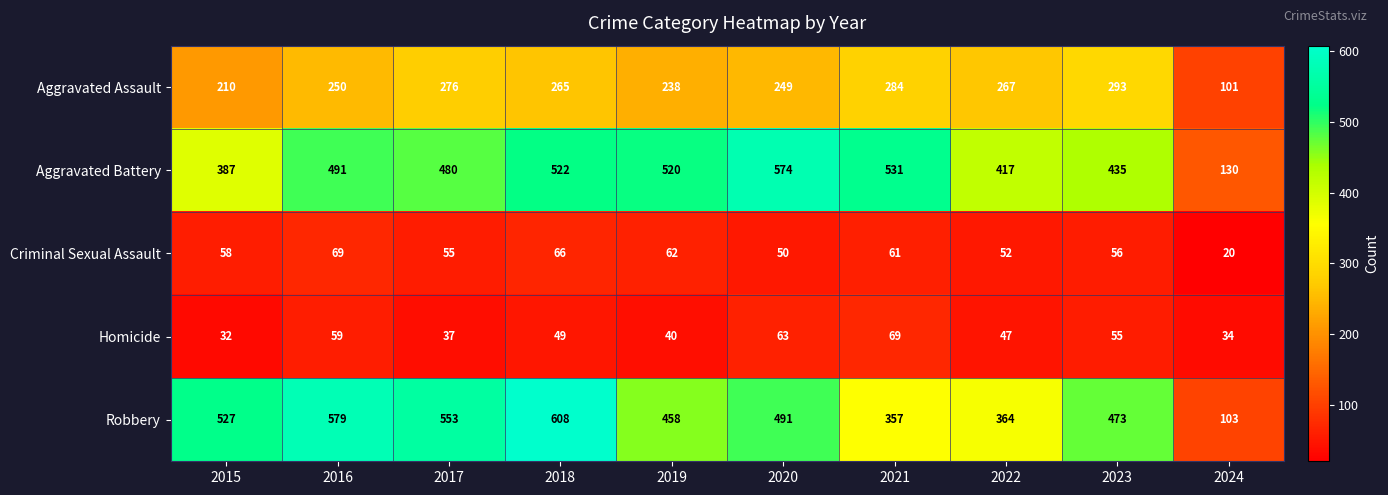

What is the sum of the Criminal Sexual Assault values at 2020 and 2019?

112